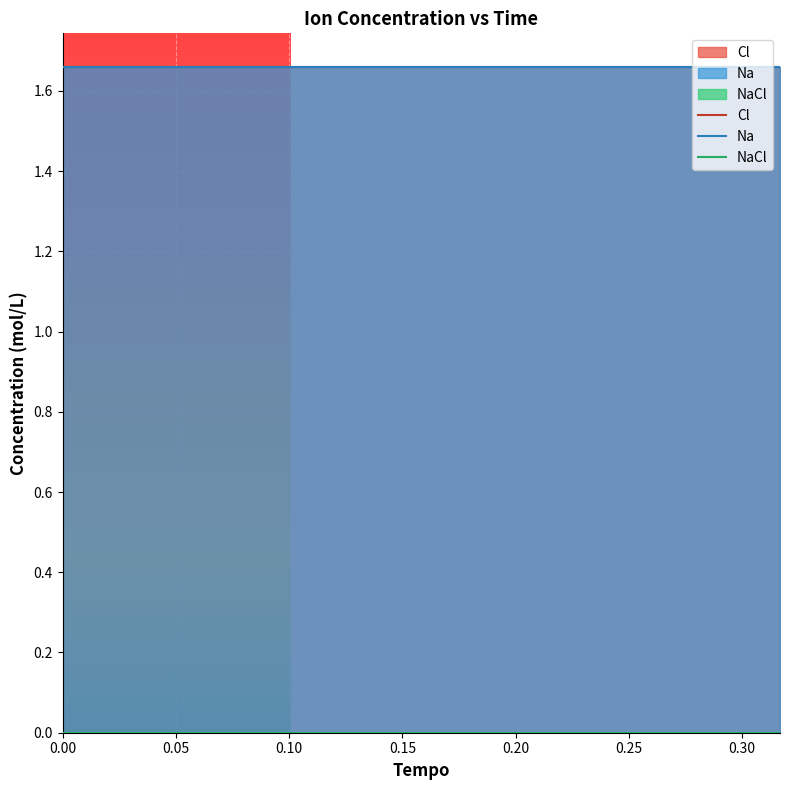

What is the minimum value for Cl?

1.7